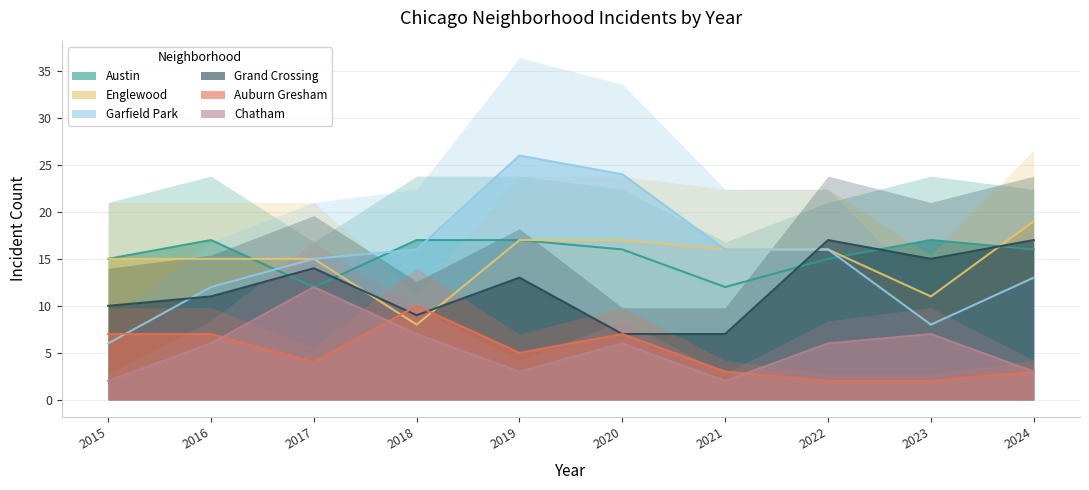

What is the value of the Austin point at the 5th from the left?

17